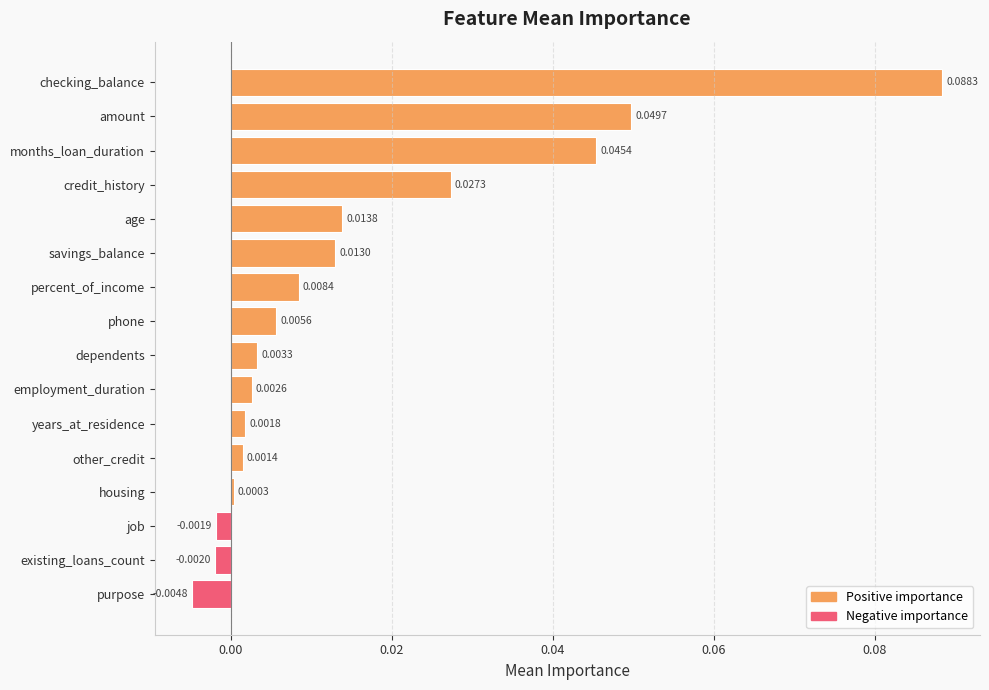

Which category has the lowest value across all series?

purpose